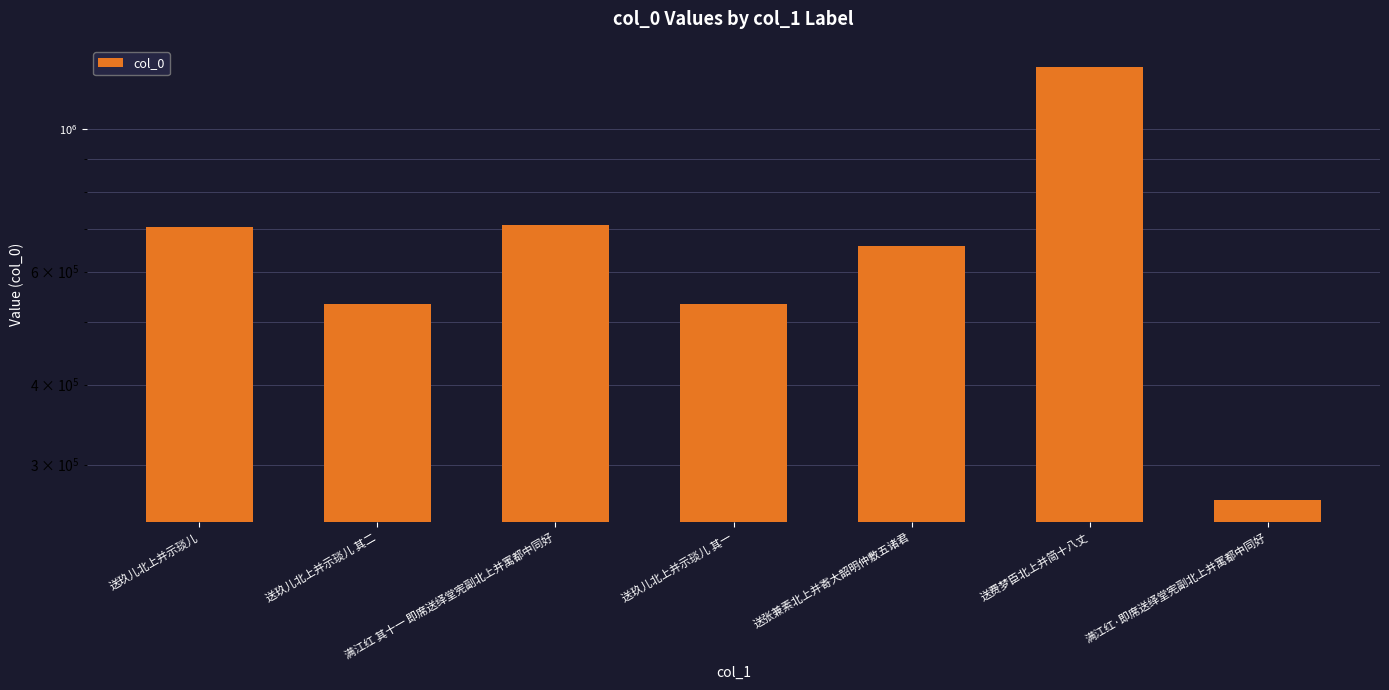

Reading left to right, list all the values displayed in this chart.

704404	534014	708211	534013	657070	1248847	263862